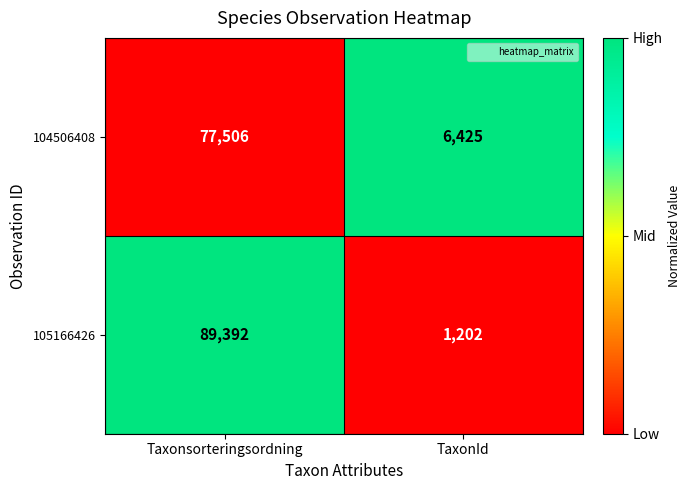

Is it true that 105166426 equals 1202 at TaxonId?

True